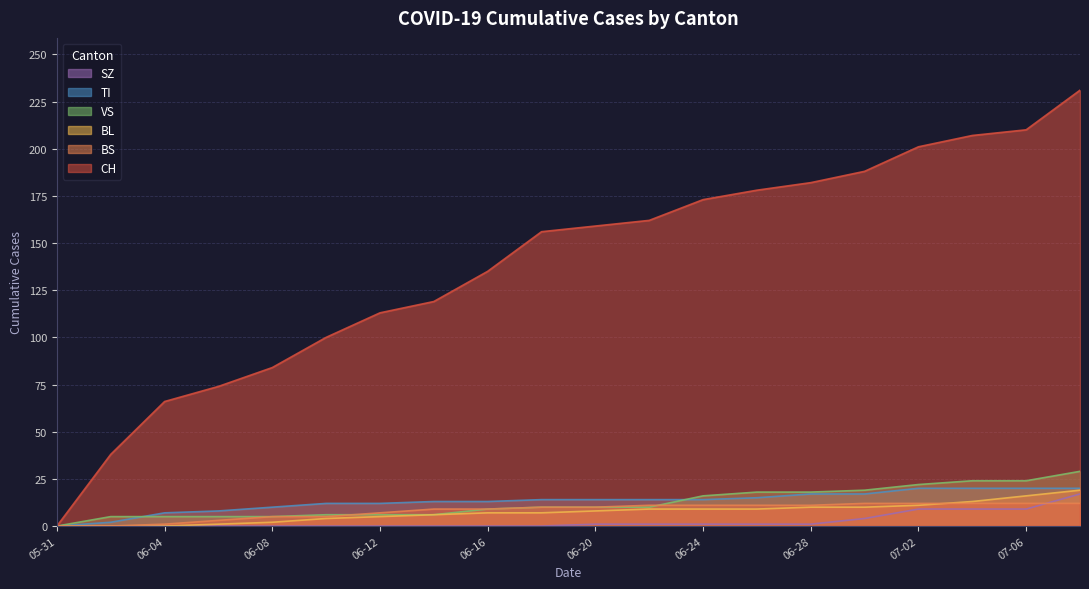

What are all the series names shown in the legend?

SZ, TI, VS, BL, BS, CH